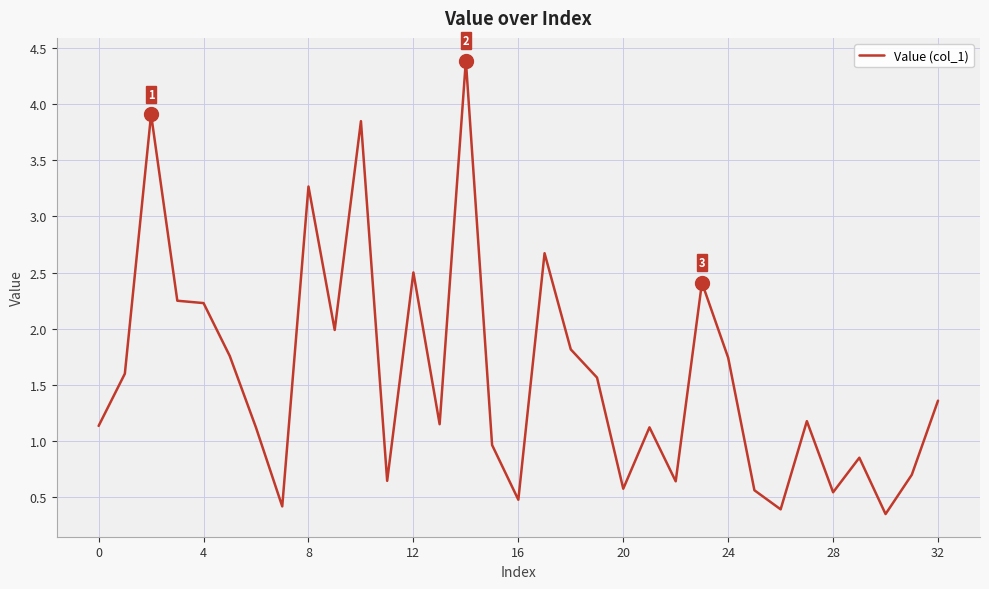

What is the difference between the maximum and minimum values?

4.0